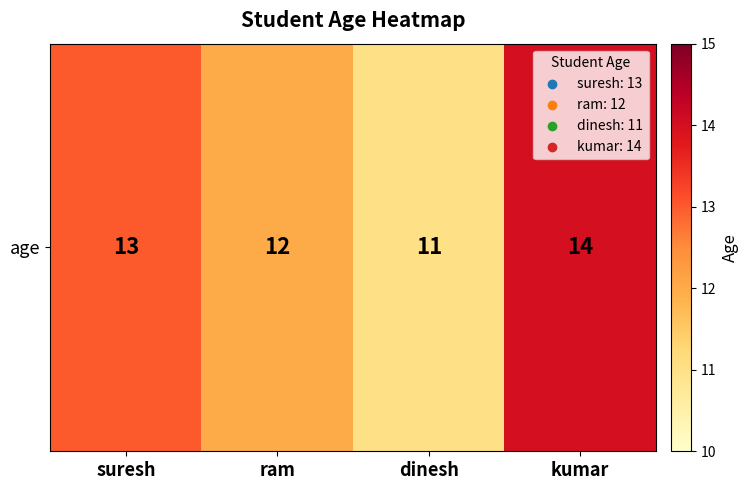

What is the sum of all values?

50